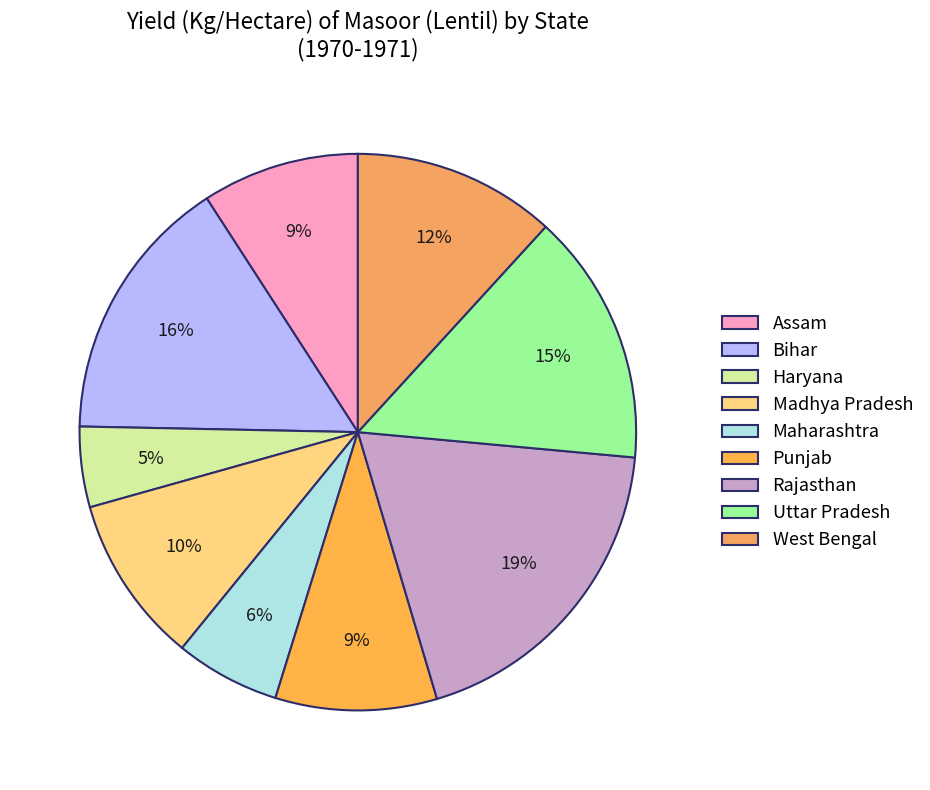

Count the number of slices in the pie.

9